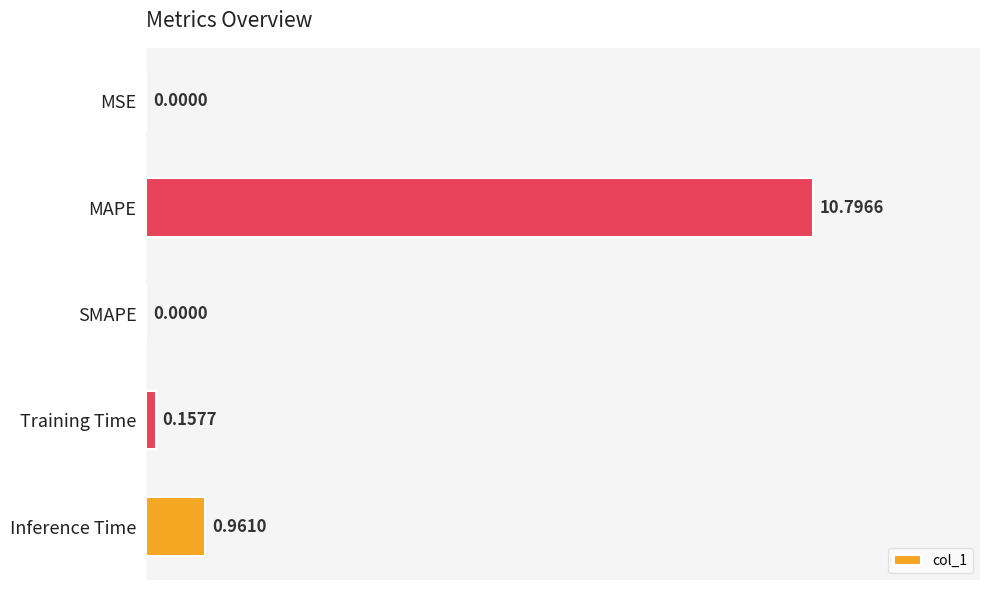

Count the number of values greater than 0.

4